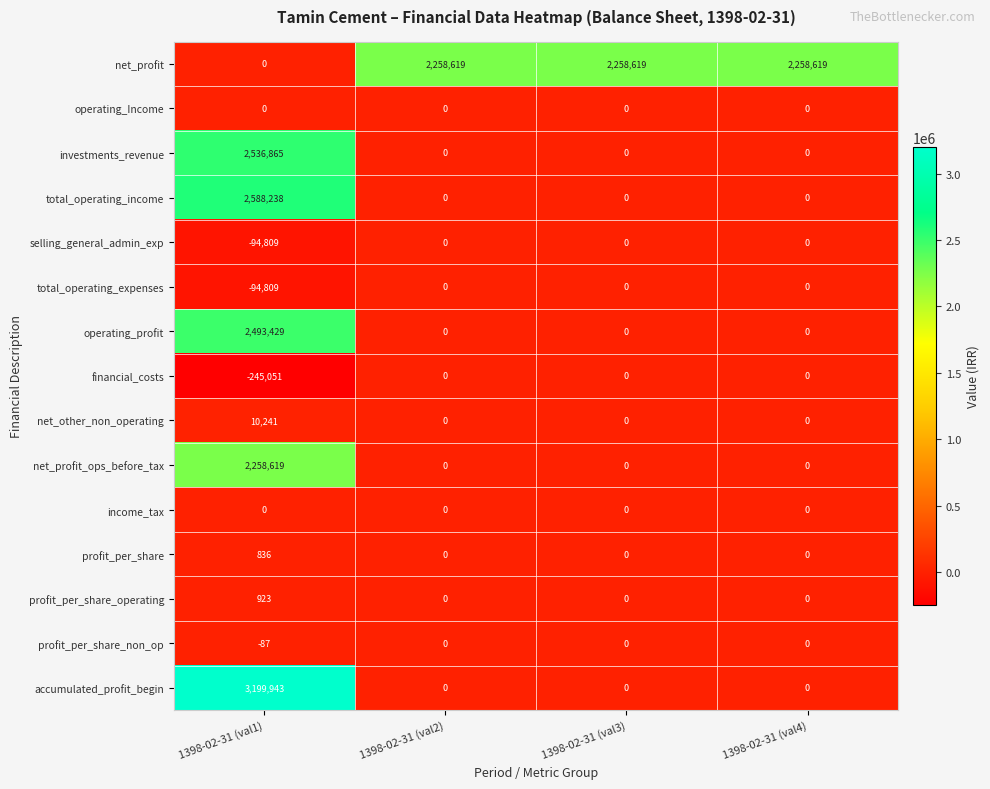

What is the difference between the highest and lowest values at 1398-02-31 (val4)?

2258619